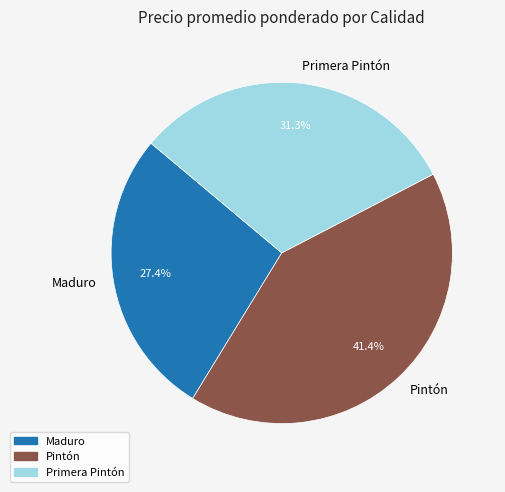

Combined, what portion of the pie is Primera Pintón and Pintón?

72.6%